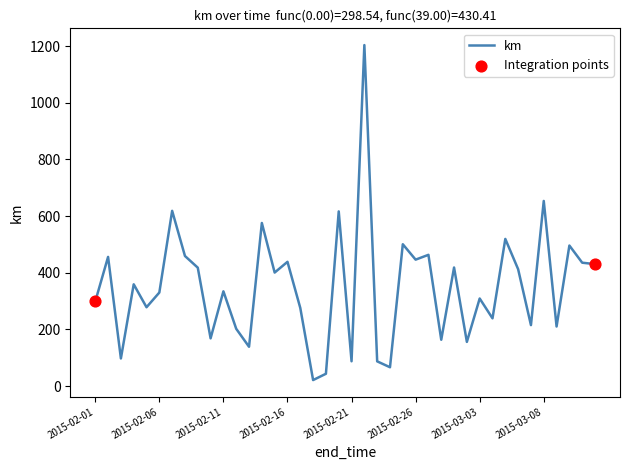

What is the maximum value shown in the chart?

1203.3